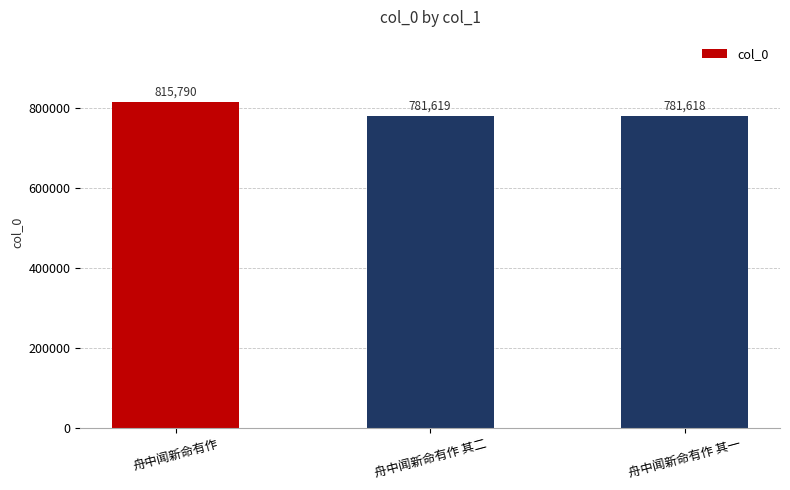

Reading left to right, transcribe all the data shown in this chart.

舟中闻新命有作=815790	舟中闻新命有作 其二=781619	舟中闻新命有作 其一=781618